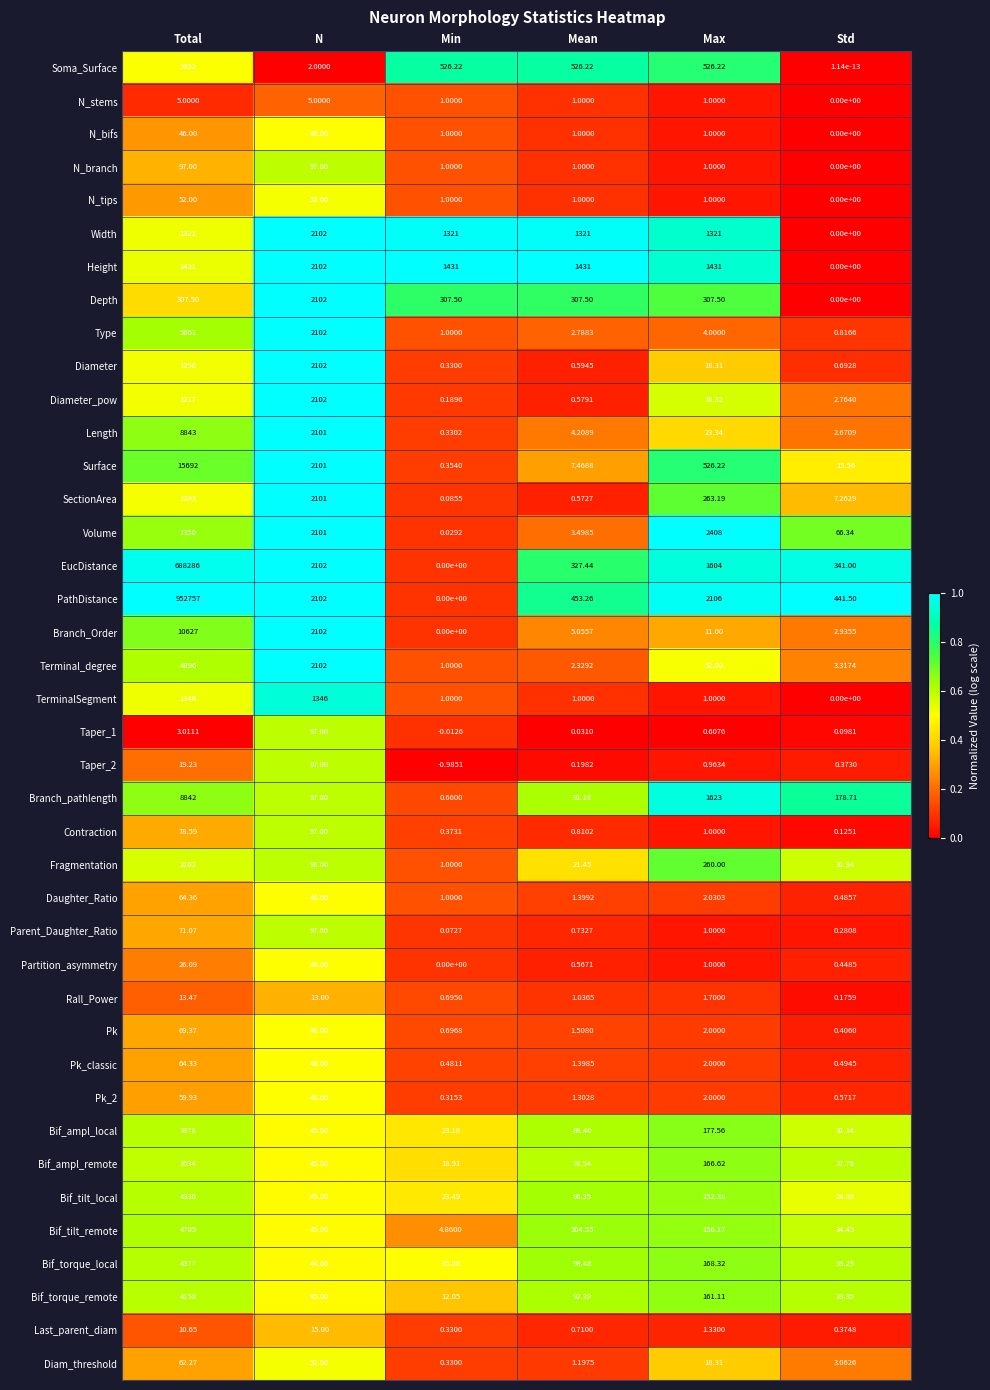

Count the number of data series in this chart.

40